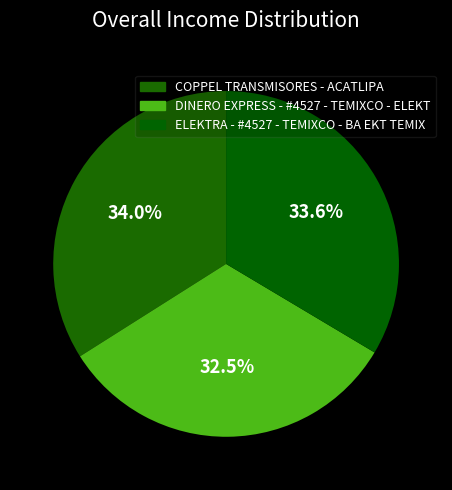

How many slices are in this pie chart?

3